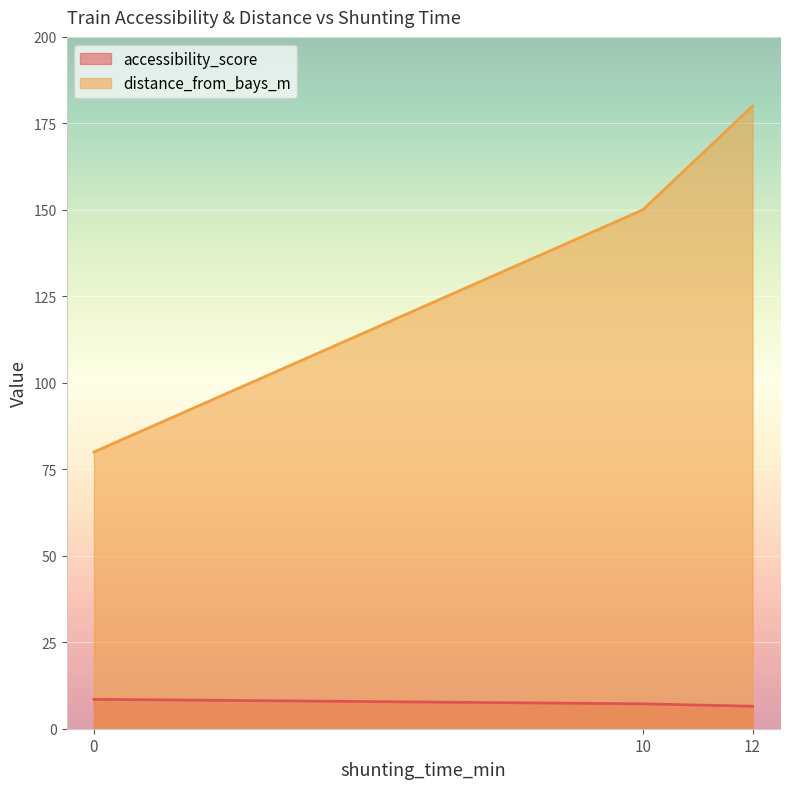

Is the value of accessibility_score at 12 greater than the value of distance_from_bays_m at 0?

No